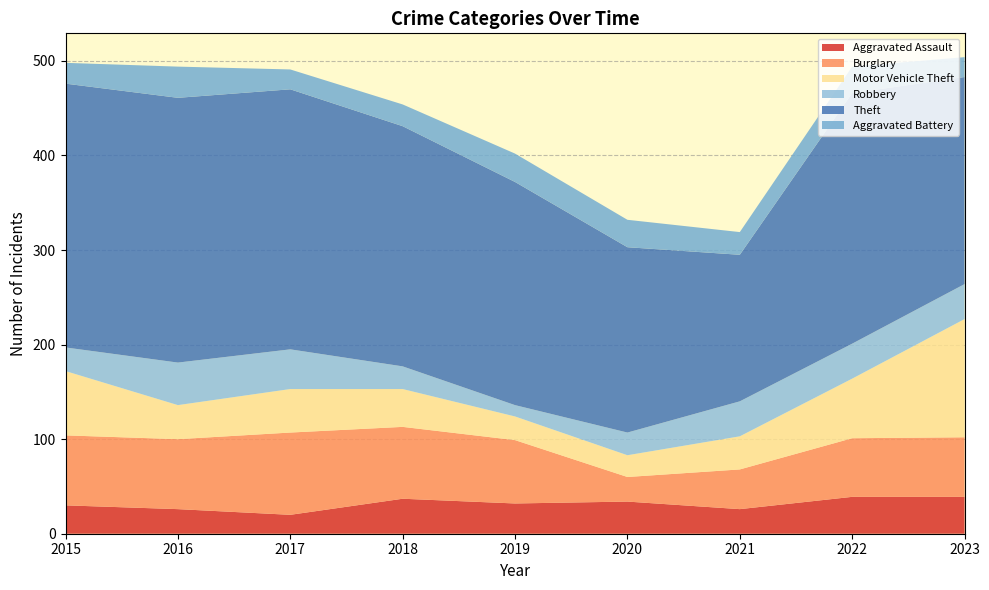

Reading left to right, list all the values displayed in this chart.

Aggravated Assault: 30	26	20	37	32	34	26	39	39
Burglary: 74	74	87	76	67	26	42	62	63
Motor Vehicle Theft: 68	36	46	40	25	23	35	63	125
Robbery: 25	45	42	24	12	24	37	37	37
Theft: 279	280	275	254	236	196	155	265	219
Aggravated Battery: 22	33	21	23	30	29	24	28	21